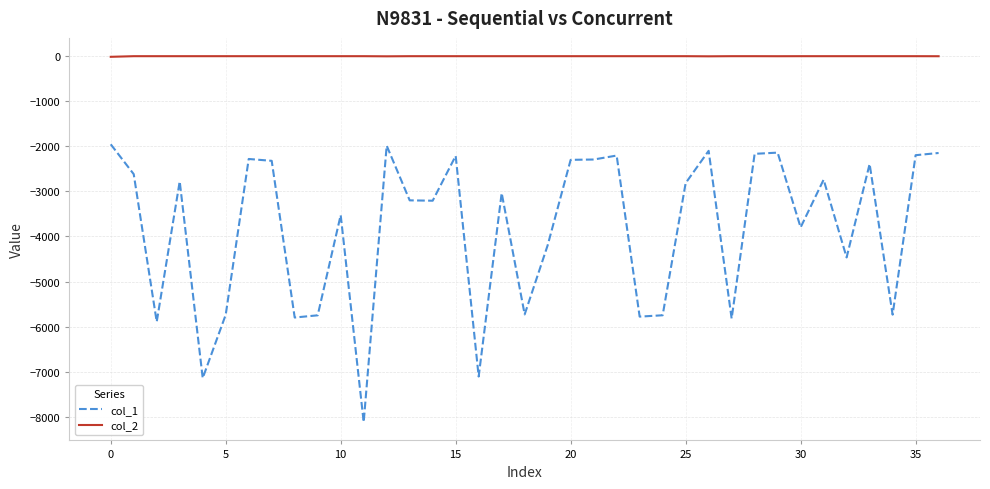

Which series has the widest spread of values?

col_1